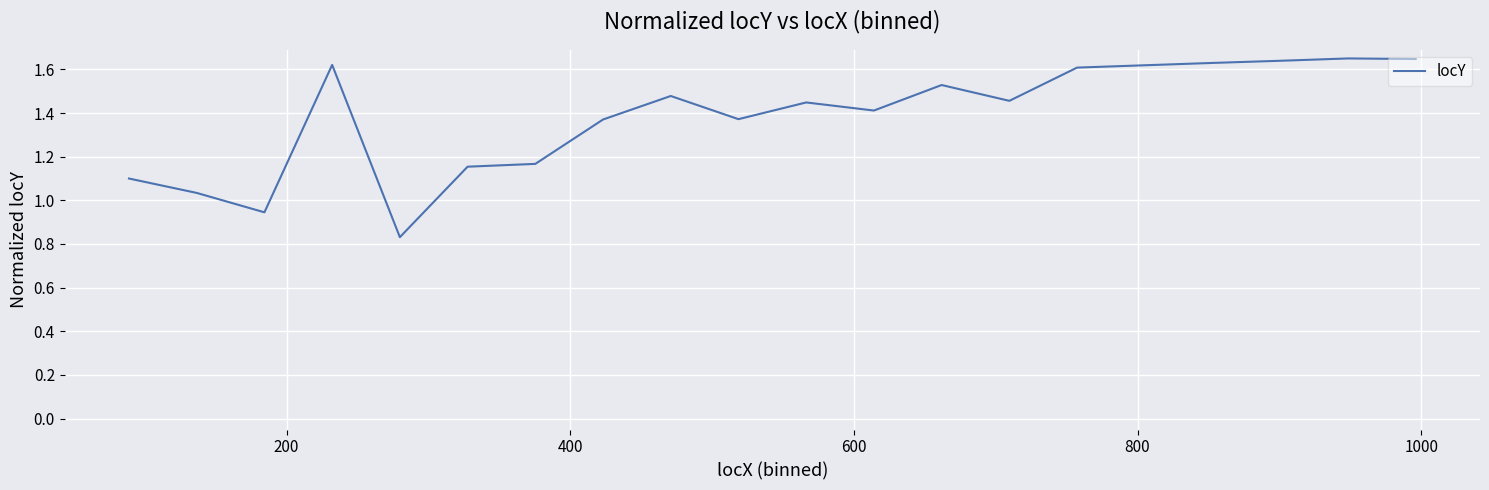

Is this an area chart (filled region under the line)?

No